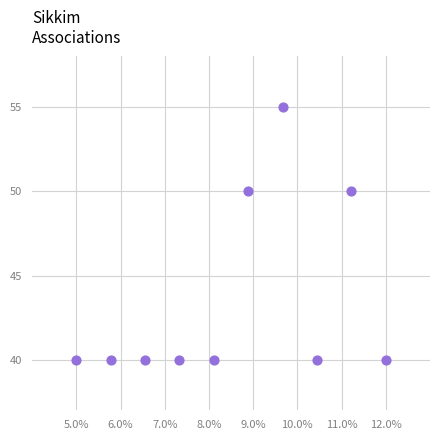

What is the range of Y values (max minus min)?

15.0